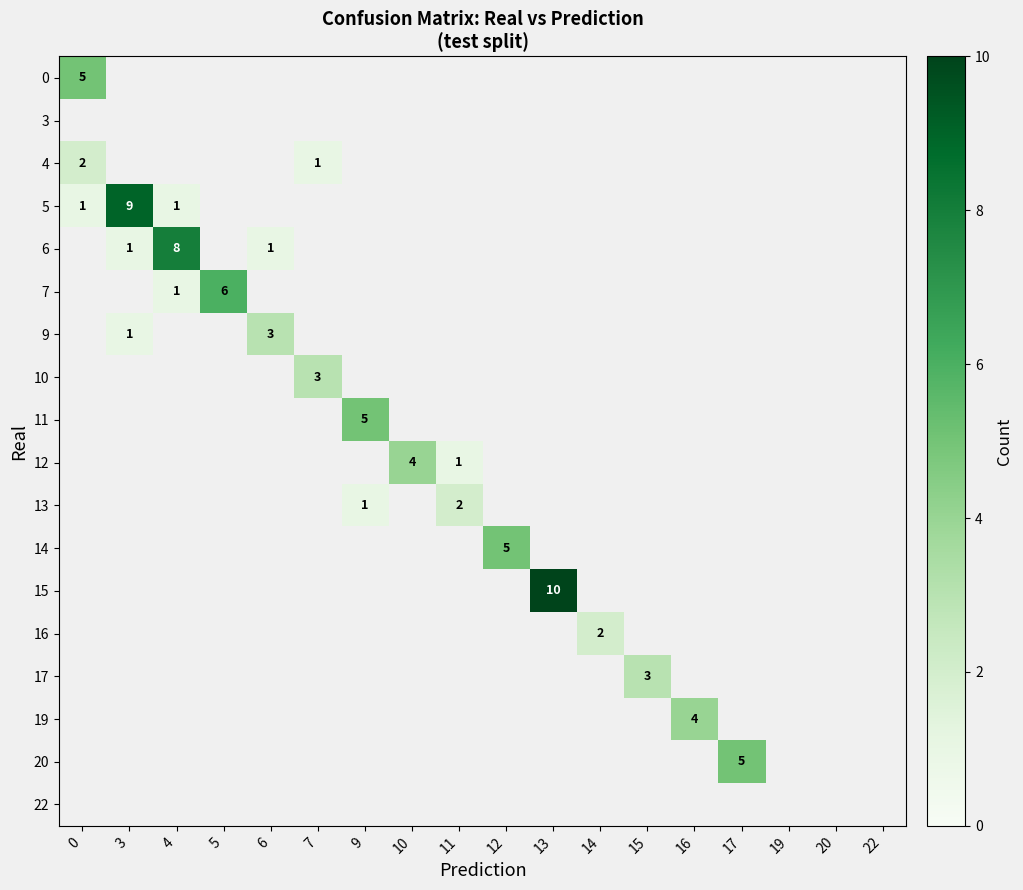

The 7 series shows 6 at 5. True or false?

True